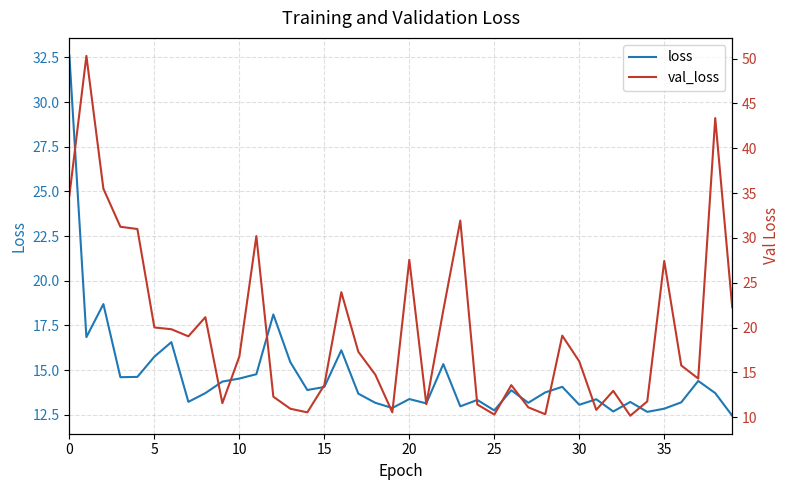

True or false: loss and val_loss cross at least once.

True